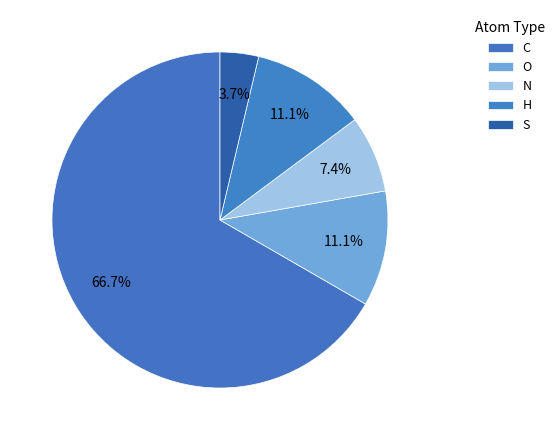

Count the number of slices in the pie.

5